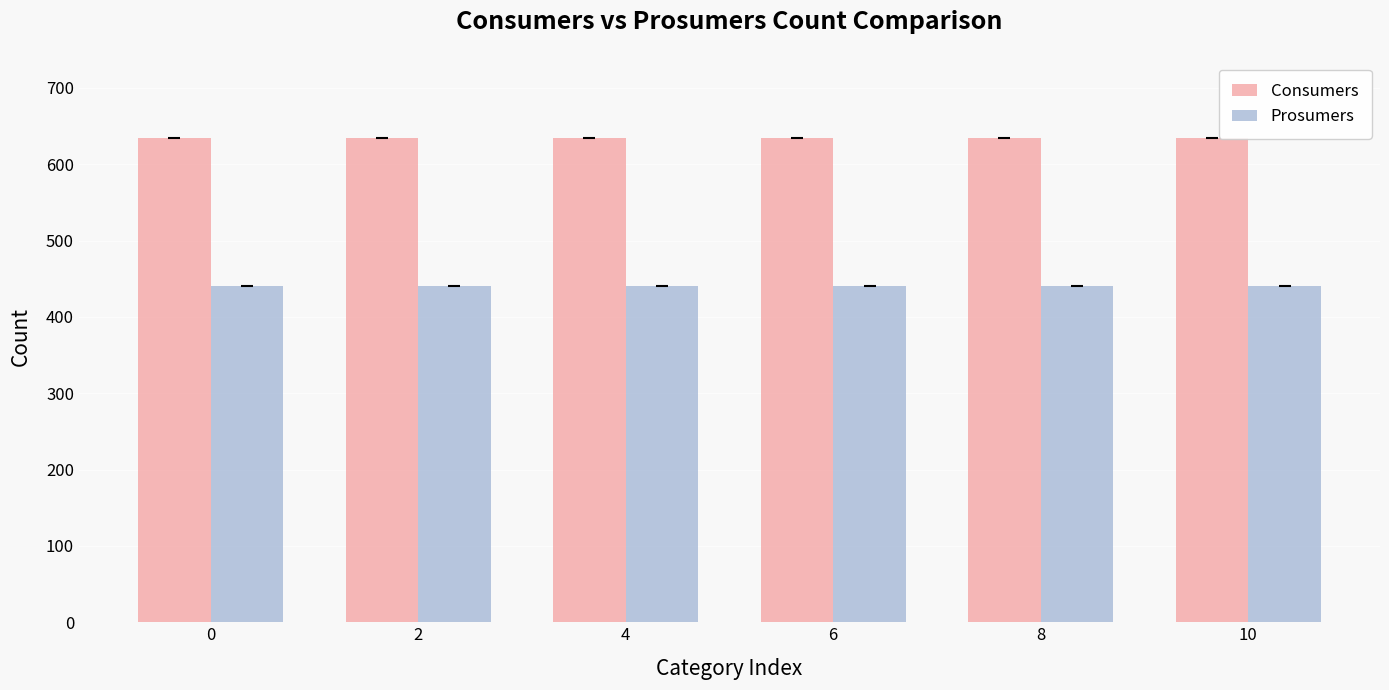

What is the total value across all series at 8?

1075